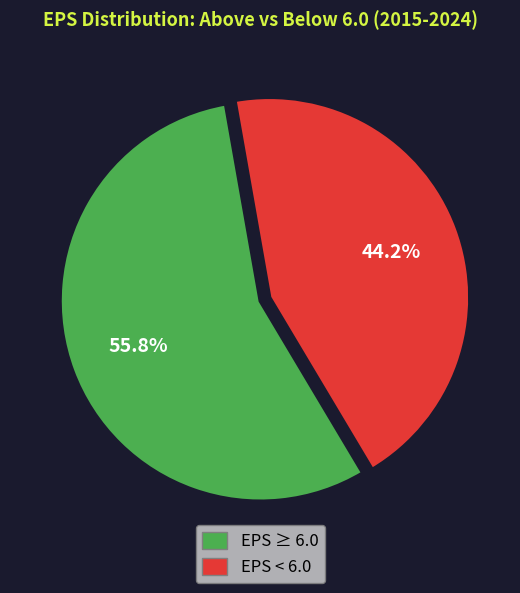

Approximately how many times larger is the value at EPS ≥ 6.0 compared to EPS < 6.0?

1.3